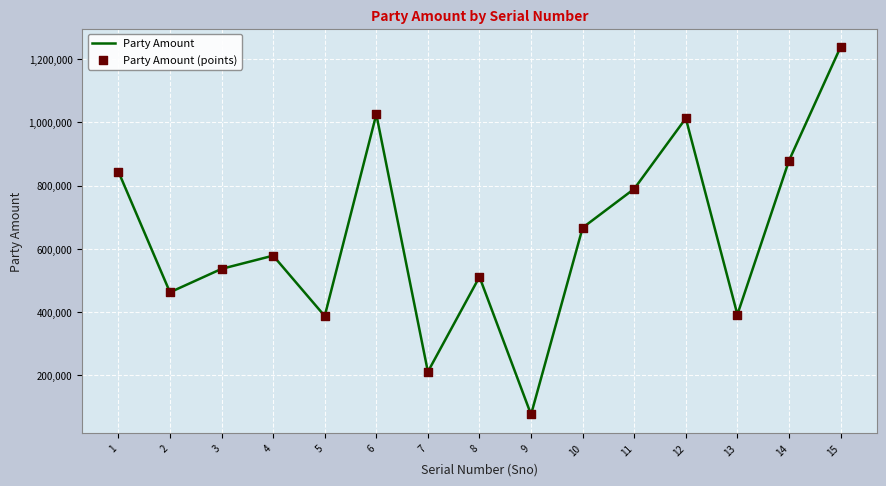

Read the value at 7.

211571